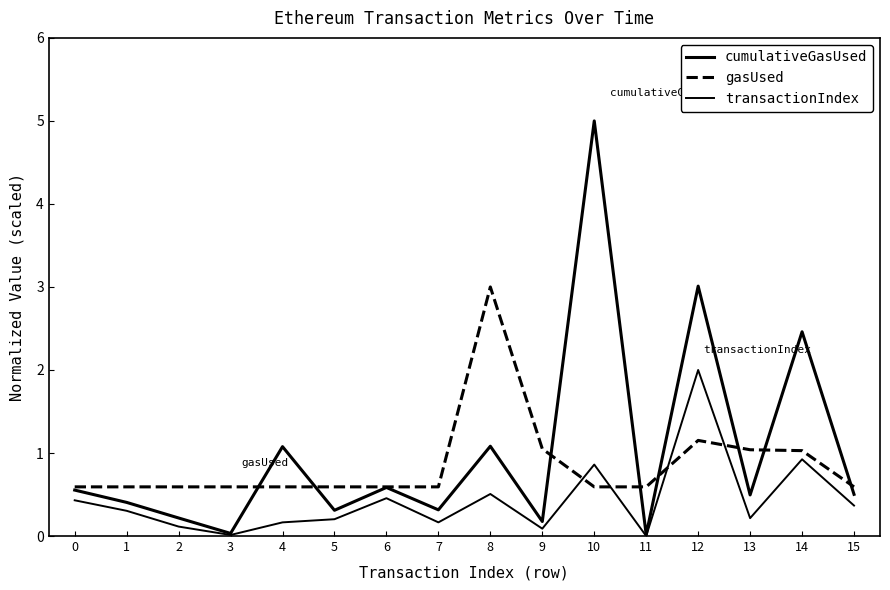

The transactionIndex series shows 1.2 at 14. True or false?

False